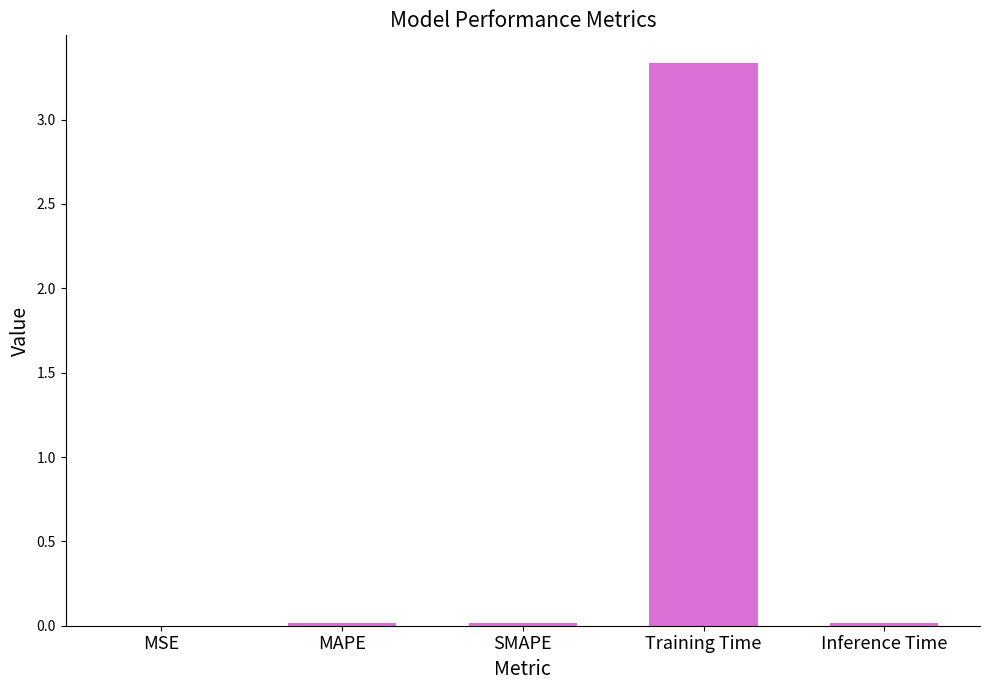

What is the average value?

0.7